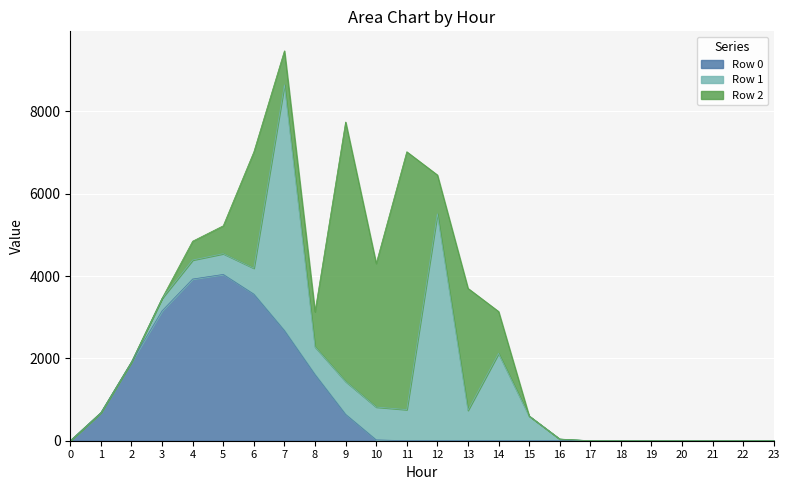

Which series has the largest range (max minus min)?

Row 2